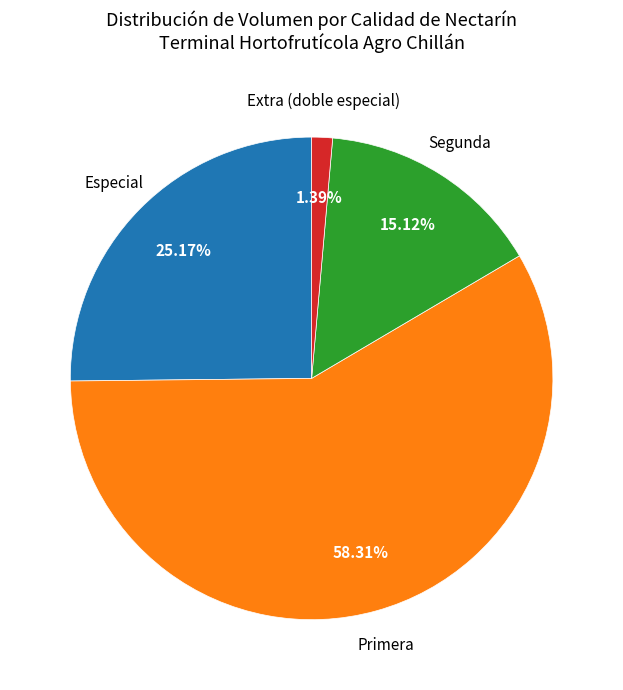

Which slice represents more than half of the pie?

Primera